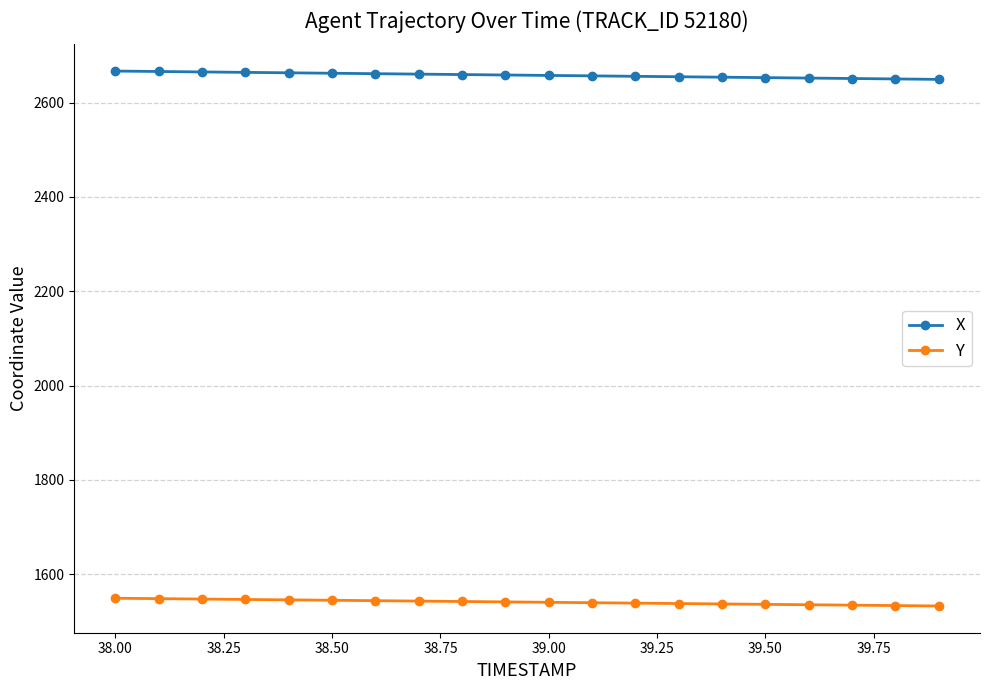

Does the chart have visible grid lines?

Yes